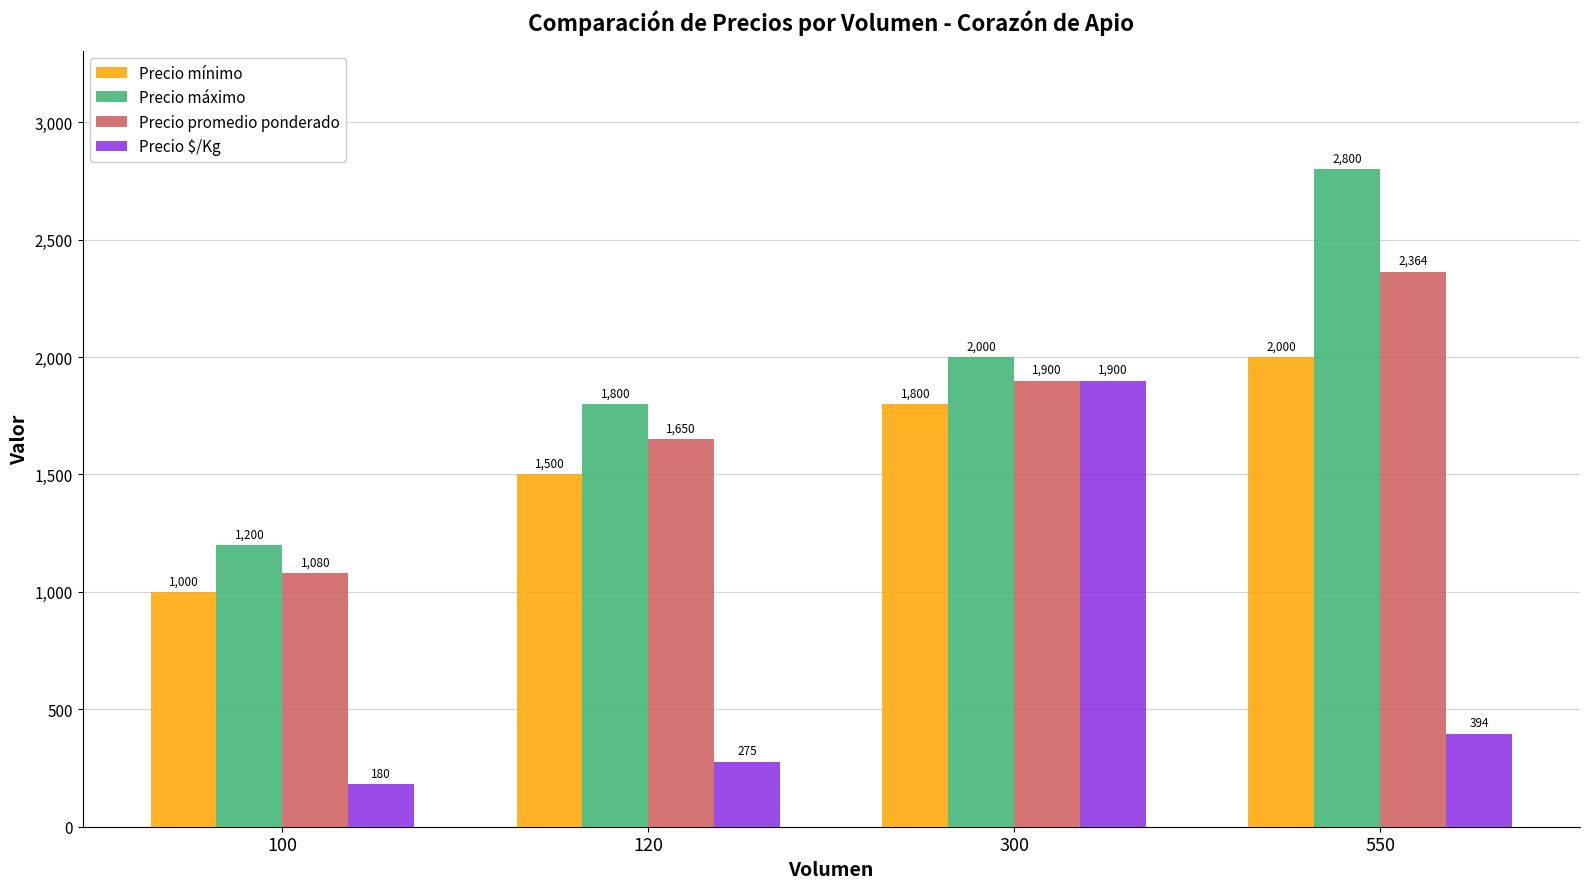

Which series has the largest range (max minus min)?

Precio $/Kg